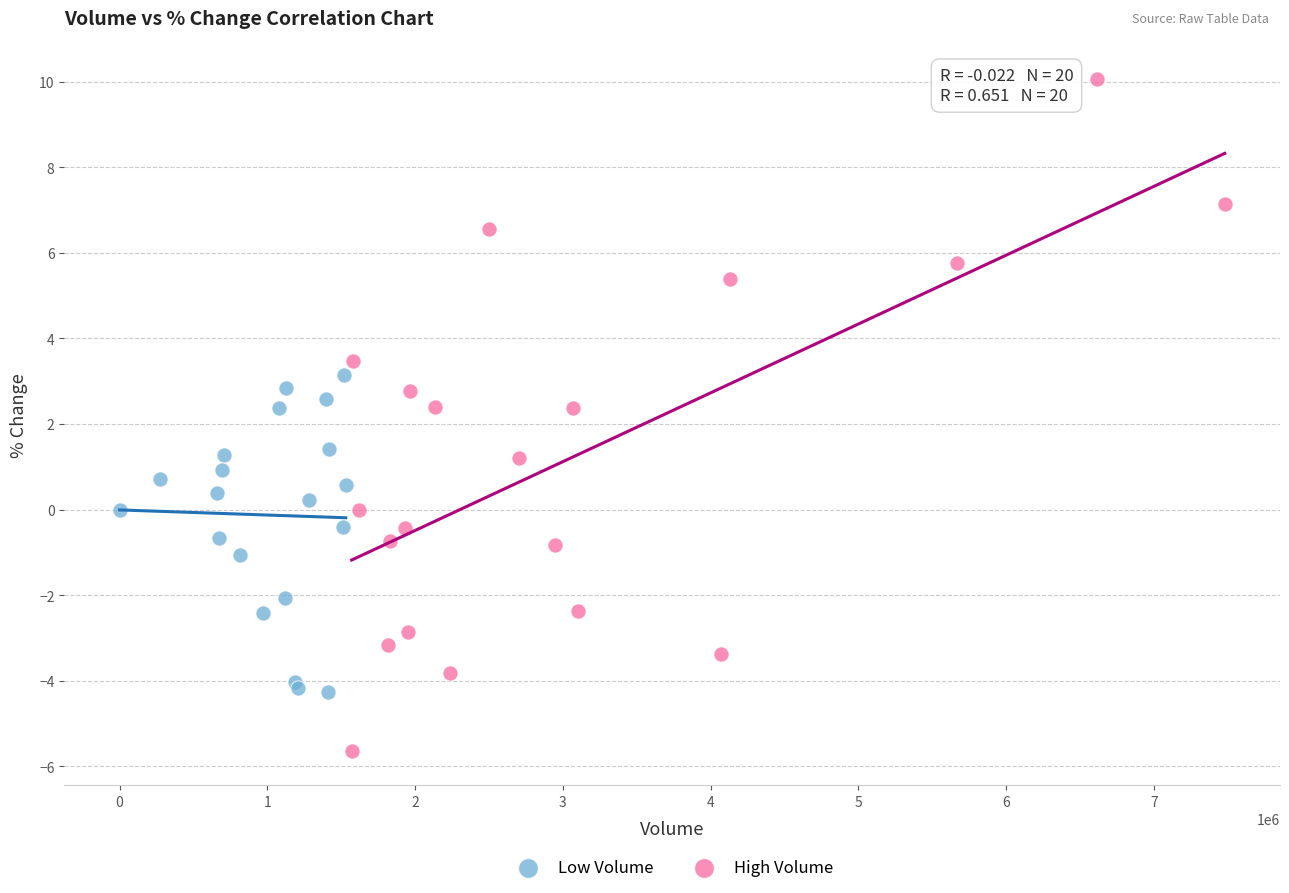

What are all the series names shown in the legend?

Low Volume, High Volume